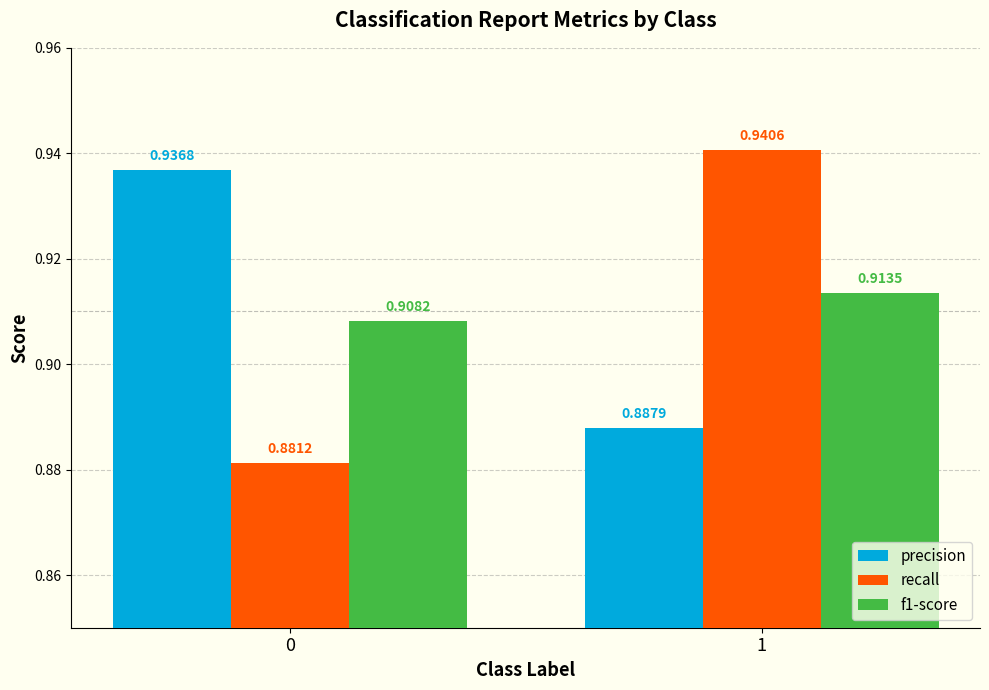

Which series has the largest range (max minus min)?

recall